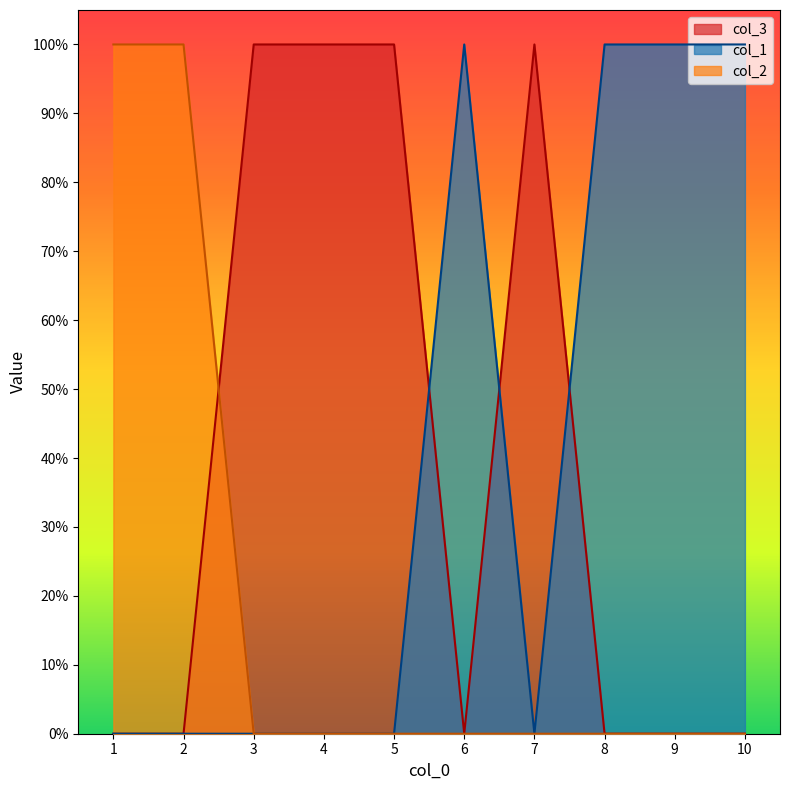

Where is the first local minimum for col_2?

6